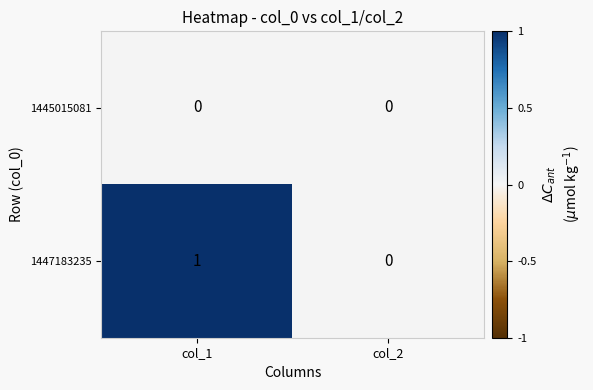

True or false: 1447183235 has a value of 0 at col_2.

True